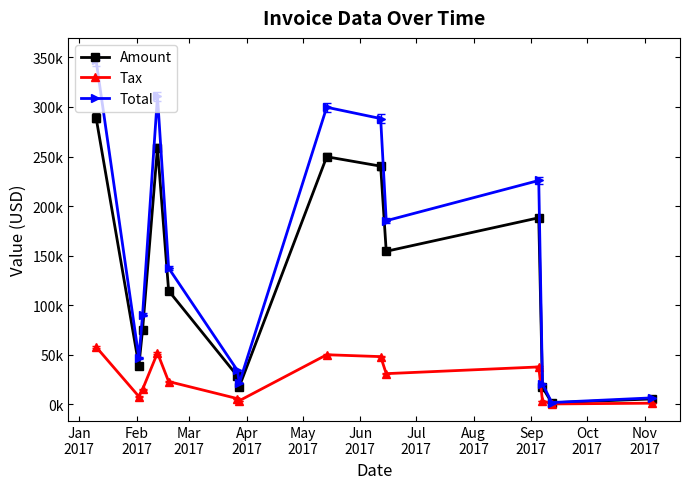

What are all the series names shown in the legend?

Amount, Tax, Total